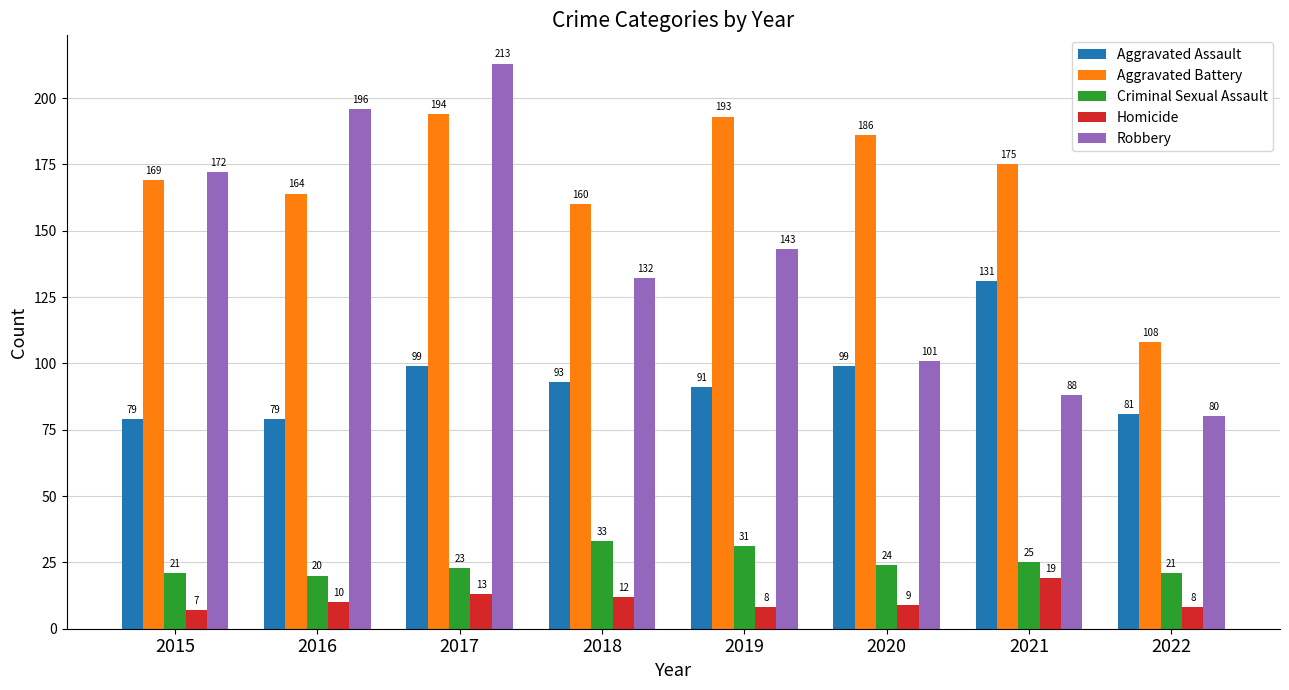

What is the difference between the maximum and second lowest values in the Robbery series?

125